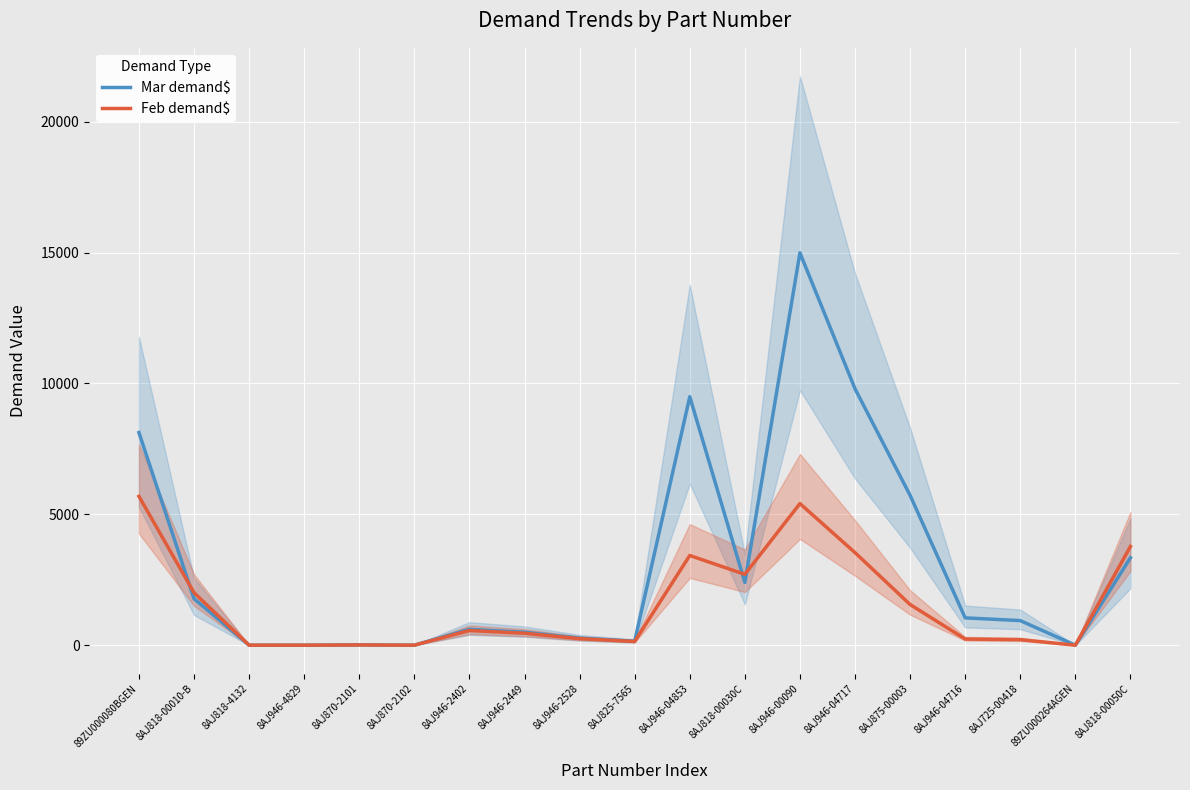

Reading right to left, list all the values displayed in this chart.

Mar demand$: 8AJ818-00050C=3339.2	89ZU000264AGEN=0.0	8AJ725-00418=939.1	8AJ946-04716=1043.7	8AJ875-00003=5723.9	8AJ946-04717=9795.2	8AJ946-00090=14987.8	8AJ818-00030C=2397.6	8AJ946-04853=9492.1	8AJ825-7565=153.3	8AJ946-2528=269.4	8AJ946-2449=493.9	8AJ946-2402=606.3	8AJ870-2102=0.0	8AJ870-2101=12.1	8AJ946-4829=0.0	8AJ818-4132=0.0	8AJ818-00010-B=1775.7	89ZU000080BGEN=8121.9
Feb demand$: 8AJ818-00050C=3770.0	89ZU000264AGEN=0.0	8AJ725-00418=211.2	8AJ946-04716=234.7	8AJ875-00003=1553.5	8AJ946-04717=3535.5	8AJ946-00090=5409.7	8AJ818-00030C=2706.9	8AJ946-04853=3426.1	8AJ825-7565=141.5	8AJ946-2528=248.7	8AJ946-2449=455.9	8AJ946-2402=559.7	8AJ870-2102=0.0	8AJ870-2101=8.4	8AJ946-4829=0.0	8AJ818-4132=0.0	8AJ818-00010-B=2004.8	89ZU000080BGEN=5685.3